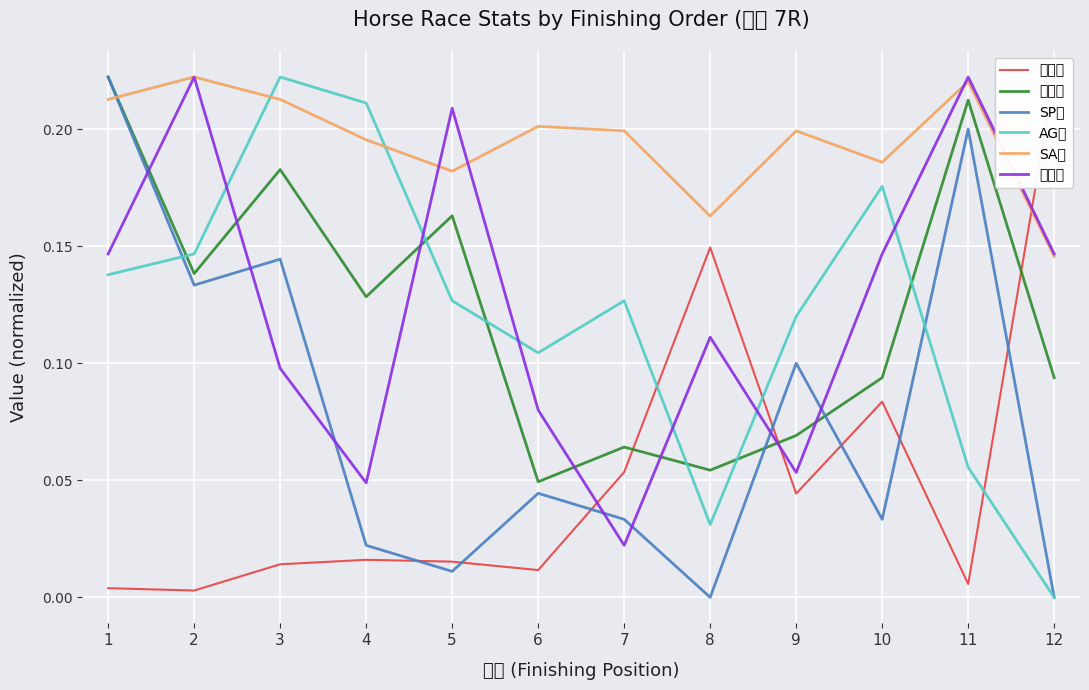

Is it true that SA値 equals 0.1 at 5?

False